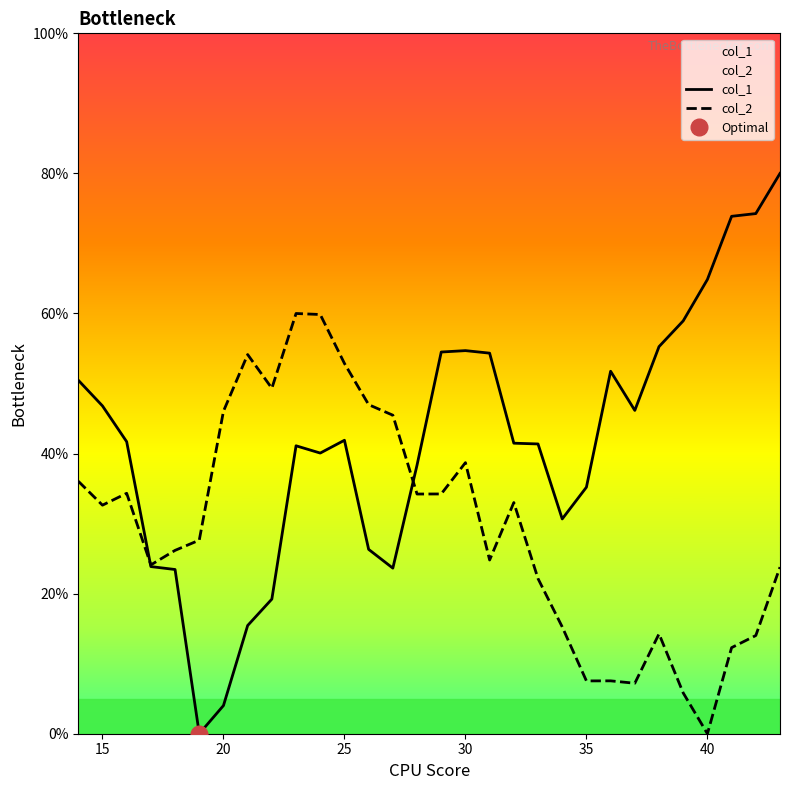

Reading right to left, list all the values displayed in this chart.

col_1: 80.0	74.3	73.9	64.9	58.9	55.3	46.2	51.8	35.2	30.7	41.4	41.5	54.3	54.7	54.5	38.4	23.6	26.3	41.9	40.1	41.1	19.2	15.5	4.0	0.0	23.4	23.9	41.7	46.8	50.5
col_2: 23.8	14.0	12.3	0.0	5.8	14.3	7.2	7.5	7.5	15.3	22.1	33.0	24.8	38.7	34.2	34.2	45.5	47.0	52.9	59.9	60.0	49.3	54.1	46.0	27.6	26.2	24.1	34.3	32.6	36.1